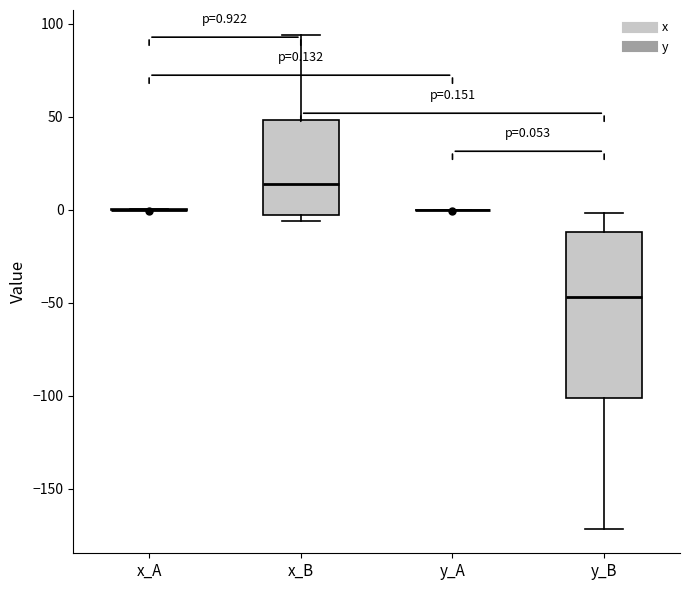

Comparing the boxes themselves (not the whiskers), which one is the tallest?

y_B